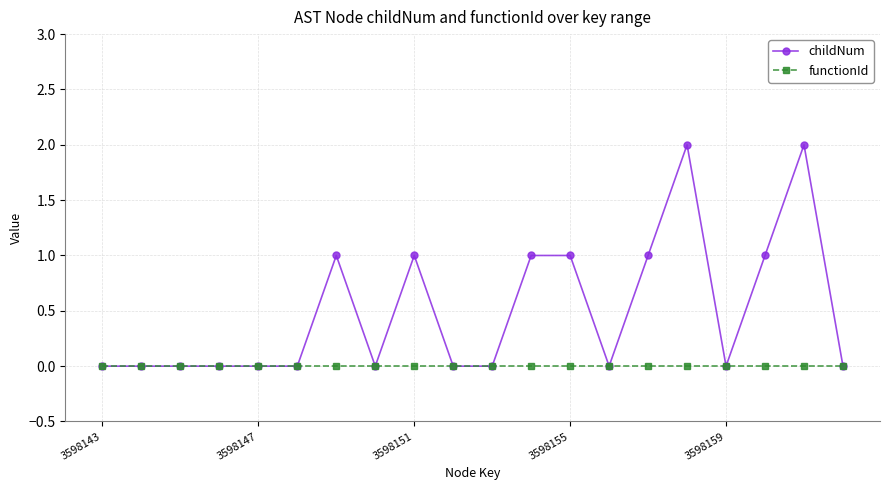

What is the difference between the maximum and minimum values in the childNum series?

2